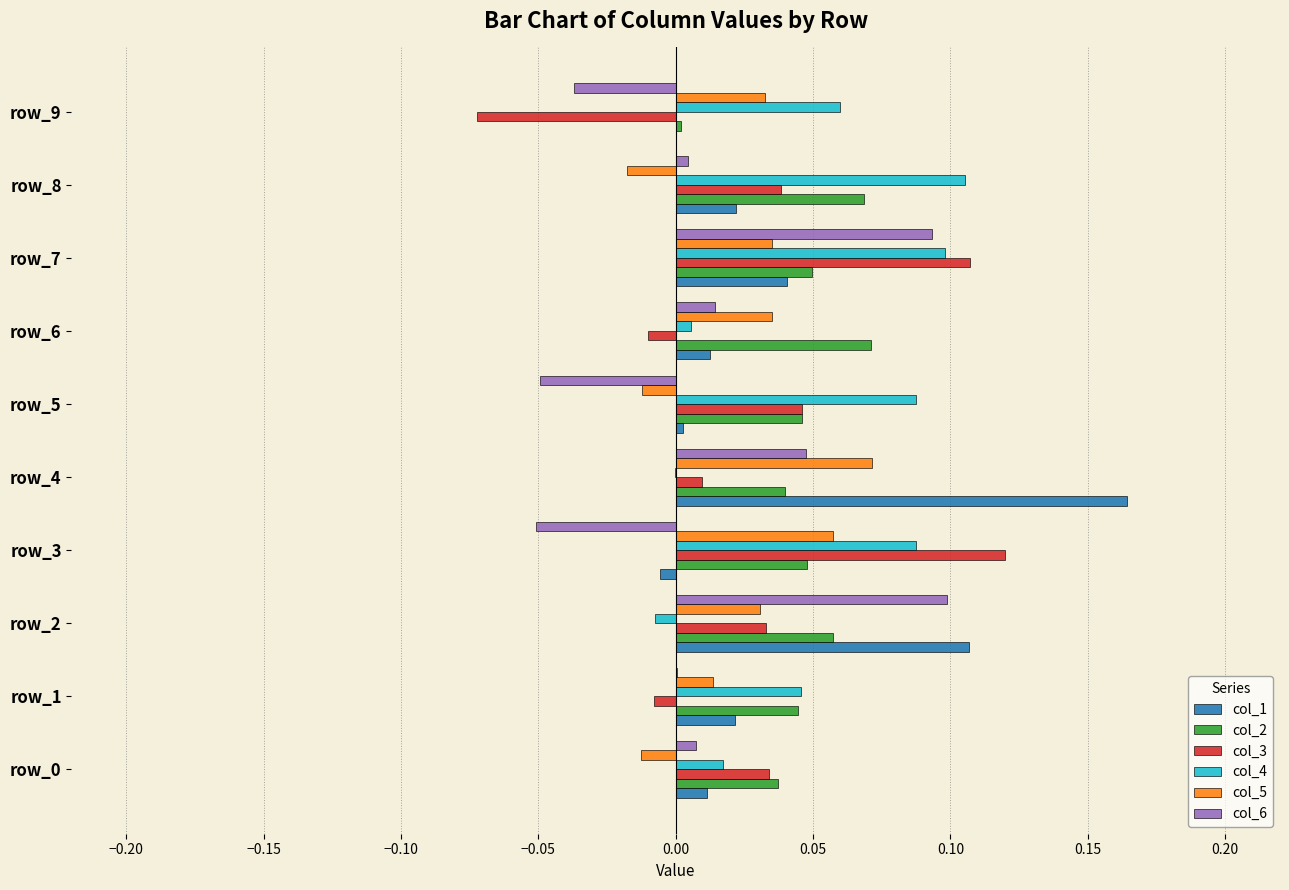

What is the sum of all col_2 values?

0.5